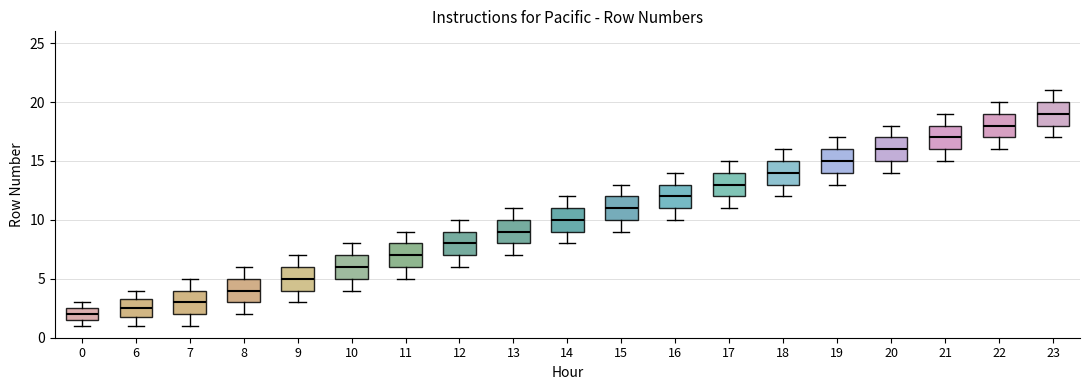

Reading left to right, transcribe this box plot: for each box, give where its median line is, the range the box spans, and where its two whiskers end, as read against the y-axis. The values are not printed on the chart, so give them approximately, as read against the axis.

0: median 2.0, box 1.5 to 2.5, whiskers 1.0 to 3.0
6: median 2.5, box 2.0 to 3.5, whiskers 1.0 to 4.0
7: median 3.0, box 2.0 to 4.0, whiskers 1.0 to 5.0
8: median 4.0, box 3.0 to 5.0, whiskers 2.0 to 6.0
9: median 5.0, box 4.0 to 6.0, whiskers 3.0 to 7.0
10: median 6.0, box 5.0 to 7.0, whiskers 4.0 to 8.0
11: median 7.0, box 6.0 to 8.0, whiskers 5.0 to 9.0
12: median 8.0, box 7.0 to 9.0, whiskers 6.0 to 10.0
13: median 9.0, box 8.0 to 10.0, whiskers 7.0 to 11.0
14: median 10.0, box 9.0 to 11.0, whiskers 8.0 to 12.0
15: median 11.0, box 10.0 to 12.0, whiskers 9.0 to 13.0
16: median 12.0, box 11.0 to 13.0, whiskers 10.0 to 14.0
17: median 13.0, box 12.0 to 14.0, whiskers 11.0 to 15.0
18: median 14.0, box 13.0 to 15.0, whiskers 12.0 to 16.0
19: median 15.0, box 14.0 to 16.0, whiskers 13.0 to 17.0
20: median 16.0, box 15.0 to 17.0, whiskers 14.0 to 18.0
21: median 17.0, box 16.0 to 18.0, whiskers 15.0 to 19.0
22: median 18.0, box 17.0 to 19.0, whiskers 16.0 to 20.0
23: median 19.0, box 18.0 to 20.0, whiskers 17.0 to 21.0